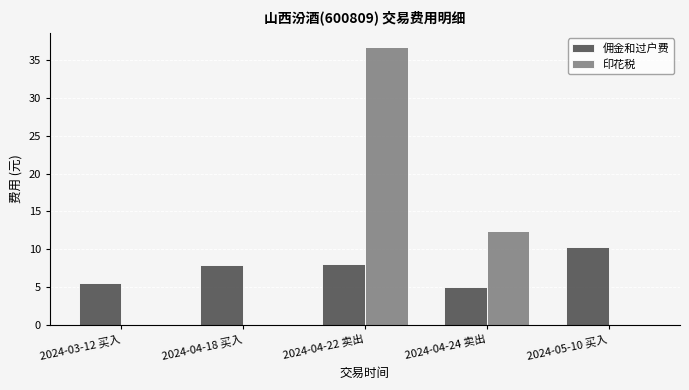

Which series changed the most between 2024-03-12 买入 and 2024-05-10 买入?

佣金和过户费